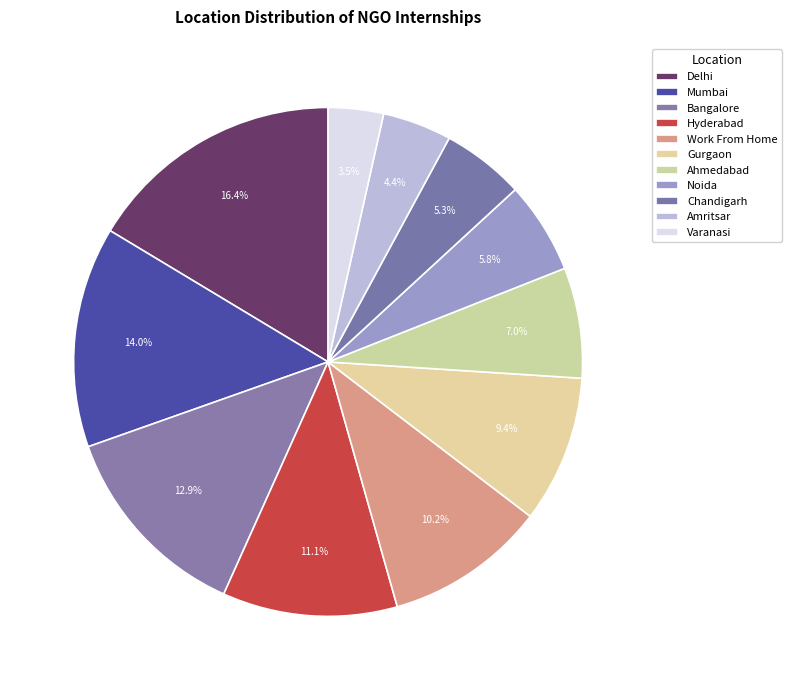

Is there any slice that represents more than half of the pie?

No